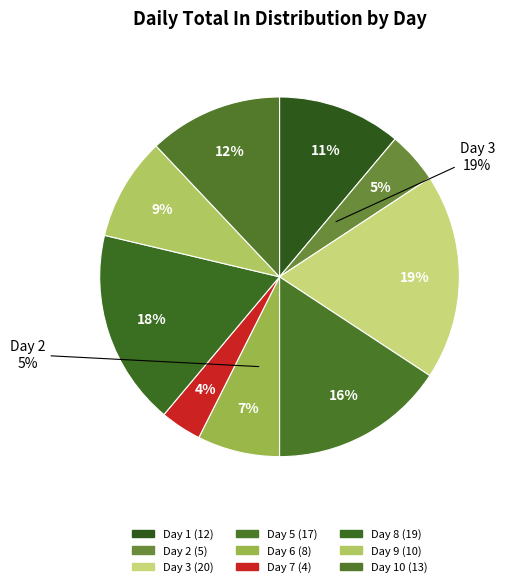

True or false: Day 6 accounts for 15% of the total.

False